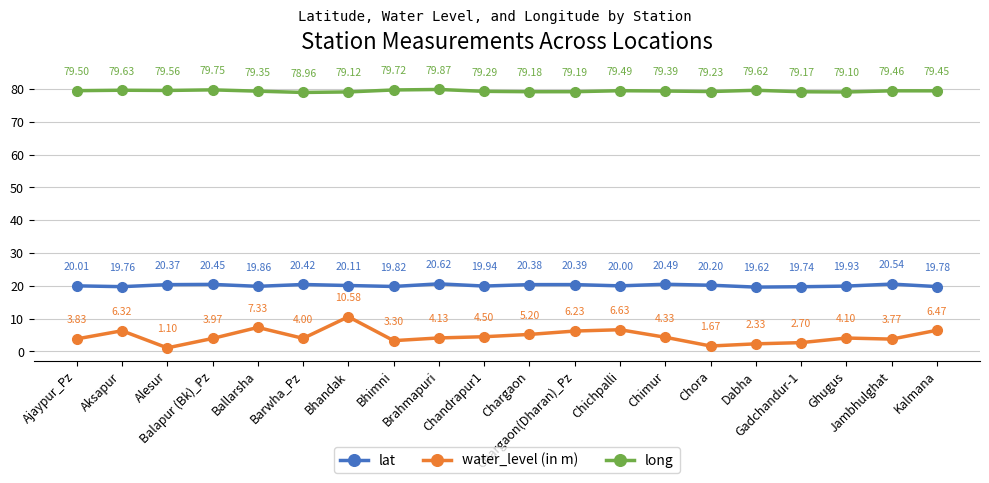

What is the label of the 7th point from the left?

Bhandak